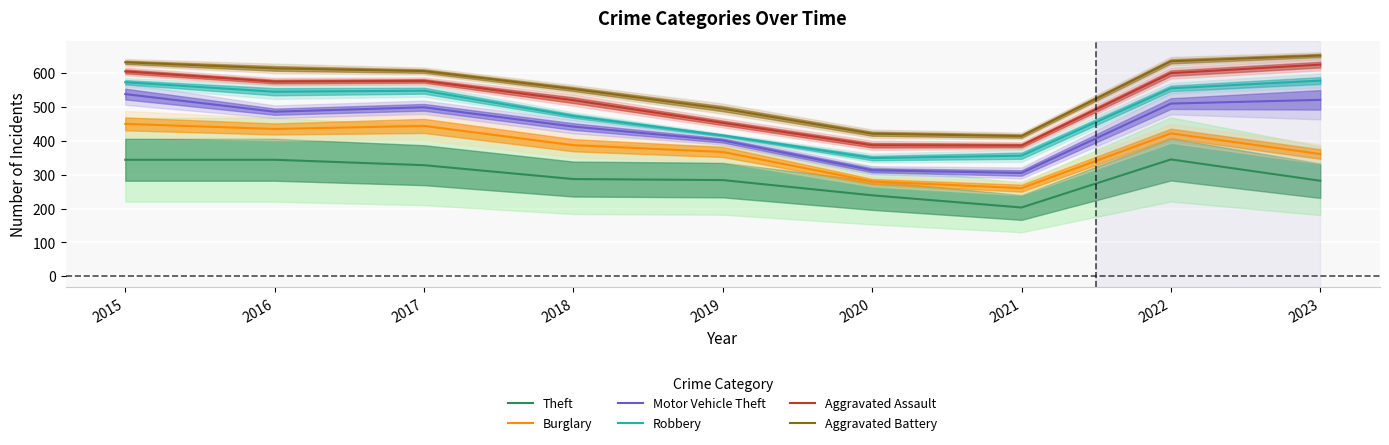

True or false: Aggravated Assault and Motor Vehicle Theft cross at least once.

False